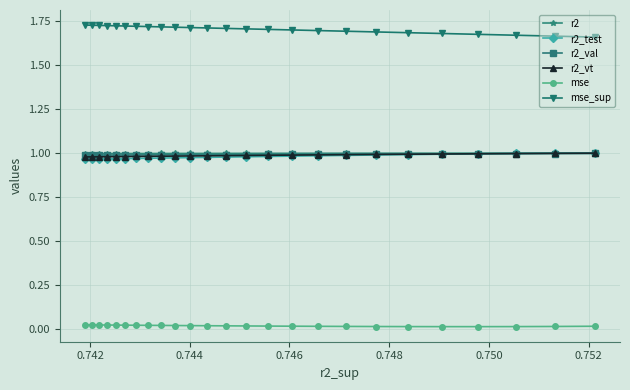

At how many categories does at least one series exceed 1?

25